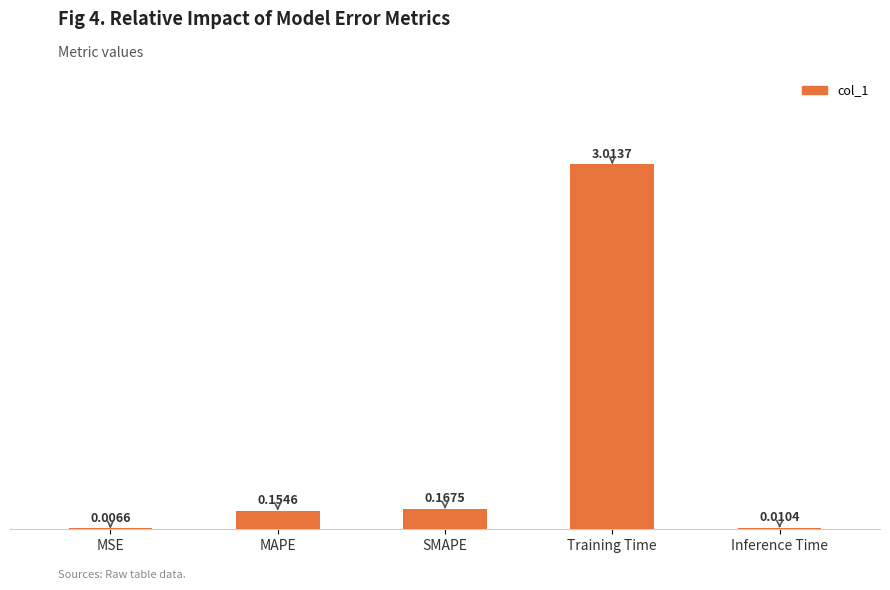

What is the change in value from MAPE to Inference Time?

-0.1